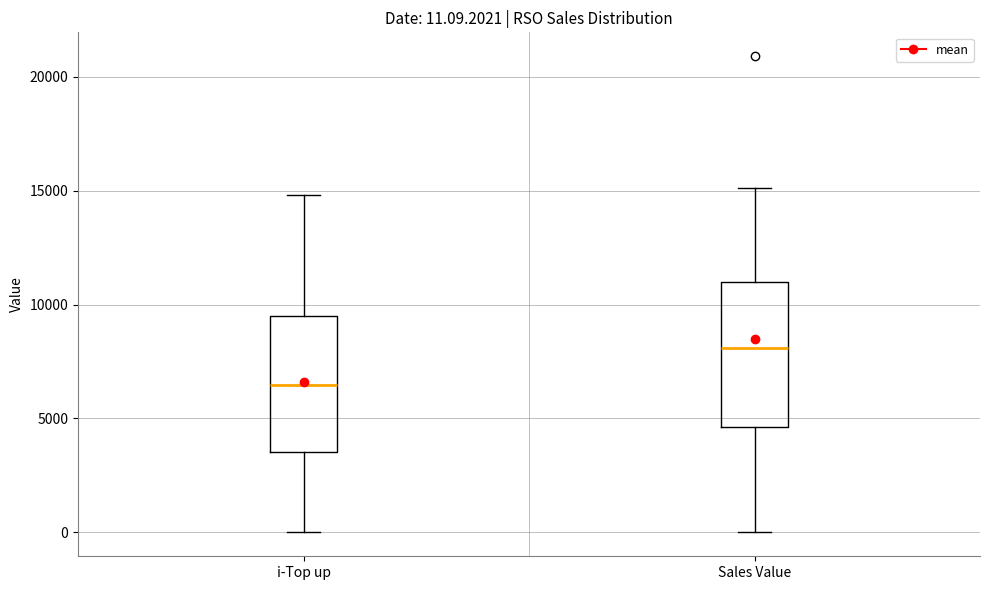

Which box's median line is the highest?

Sales Value